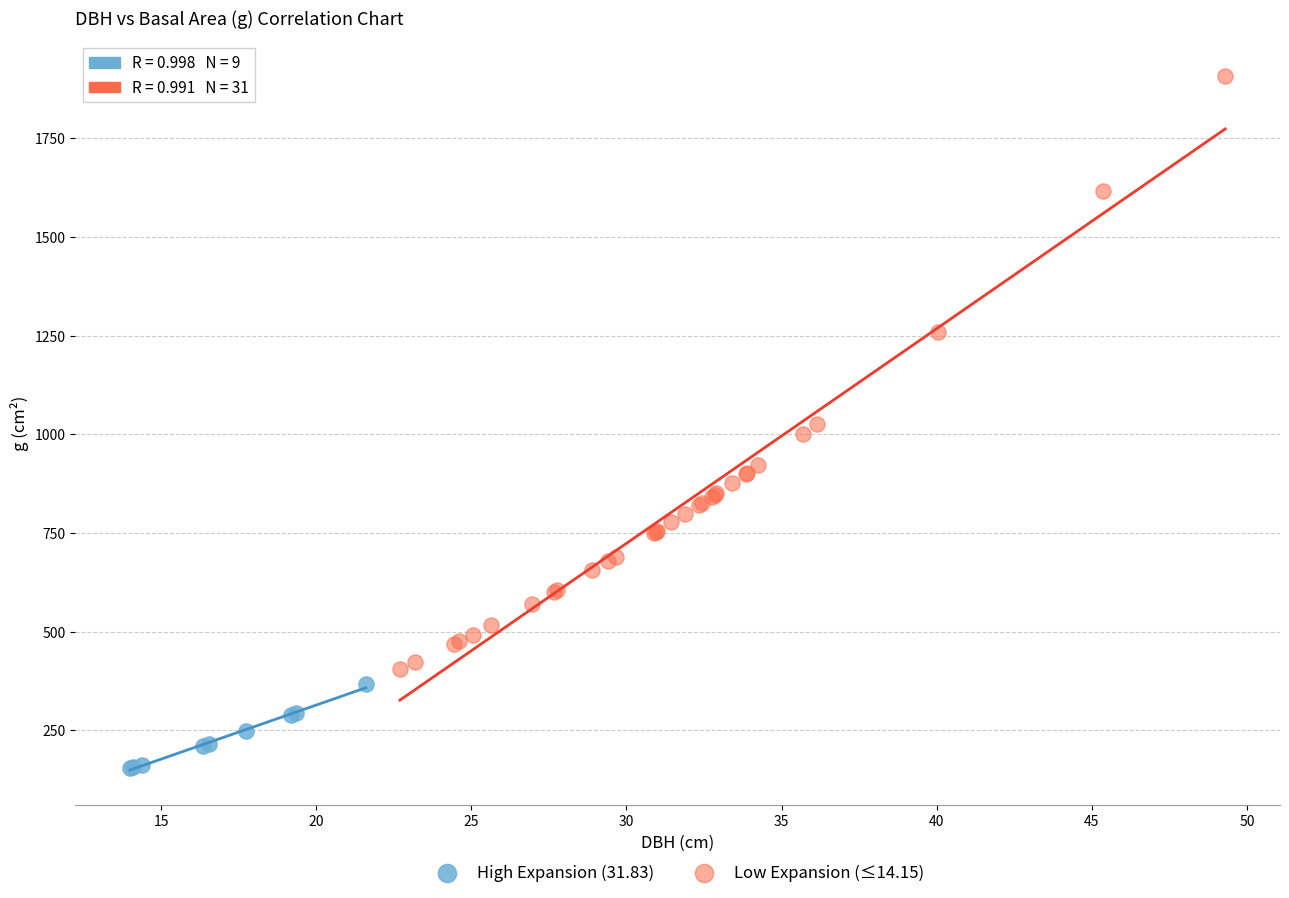

Which series reaches the maximum Y coordinate?

Low Expansion (≤14.15)